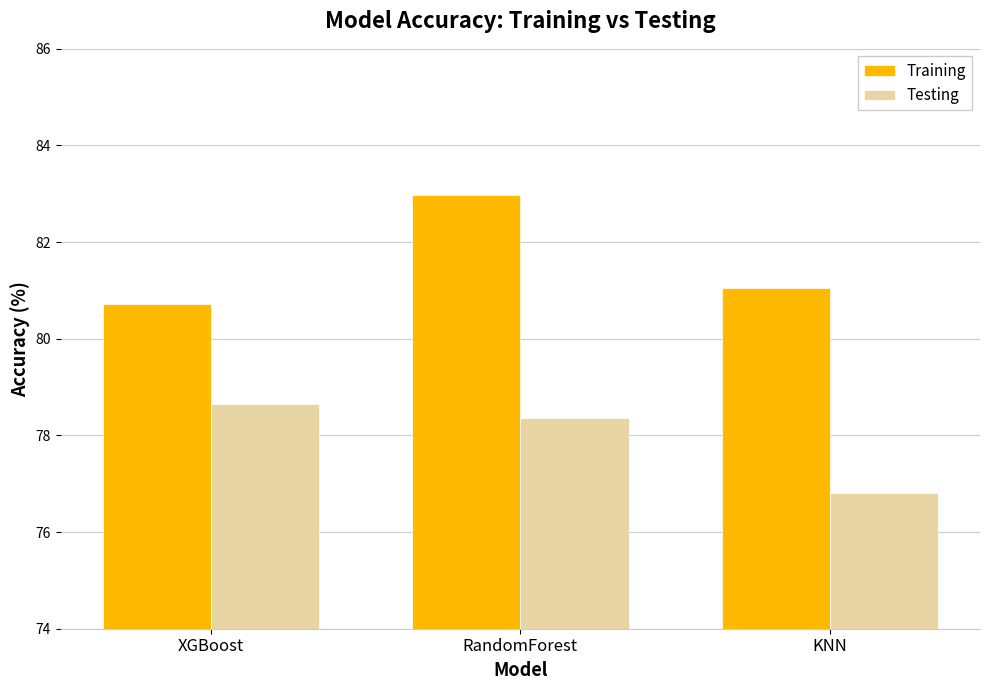

Are the bars horizontal?

No